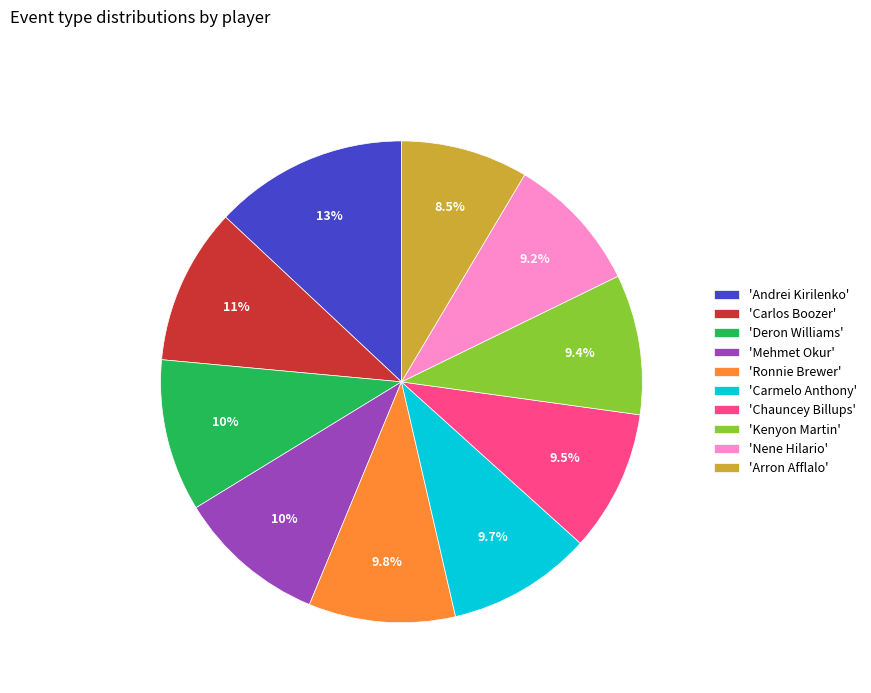

What is the ratio of the value at 'Deron Williams' to the value at 'Carmelo Anthony'?

1.1